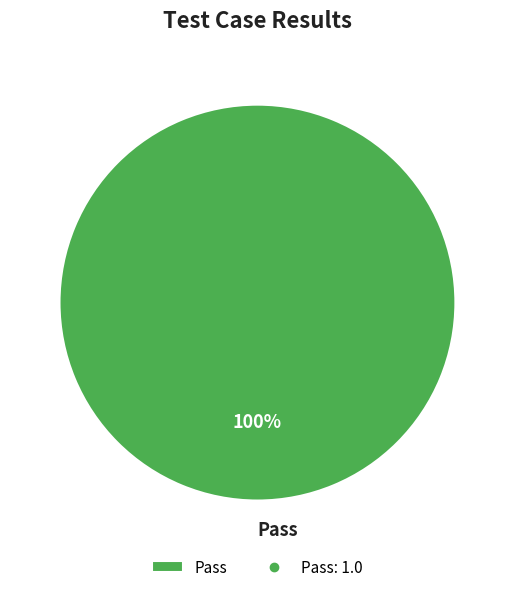

The Pass slice represents 90% of the pie. True or false?

False